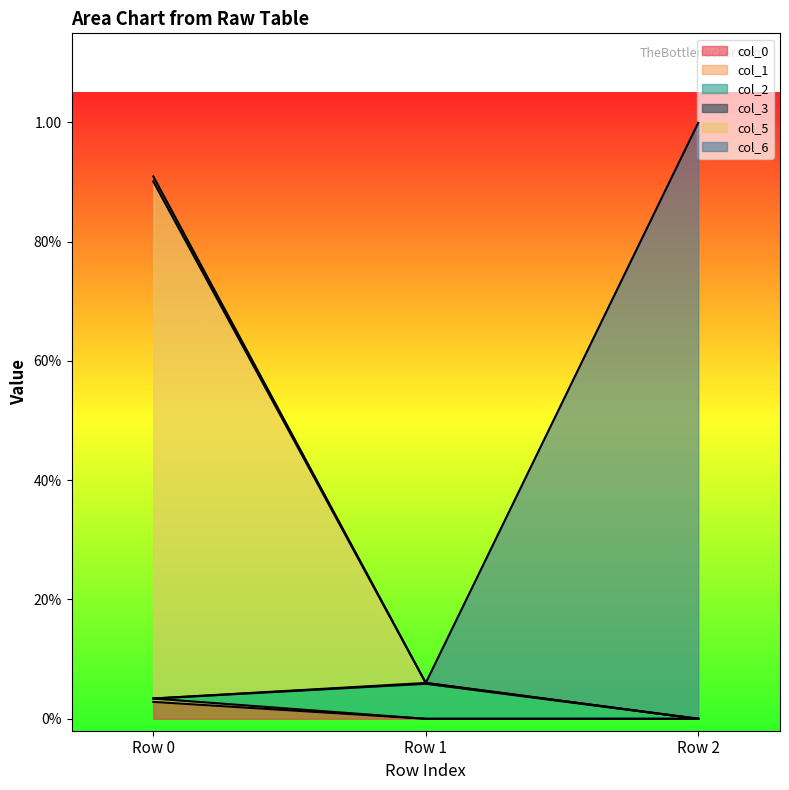

List the labels in order of col_1 value, largest first.

Row 0, Row 2, Row 1